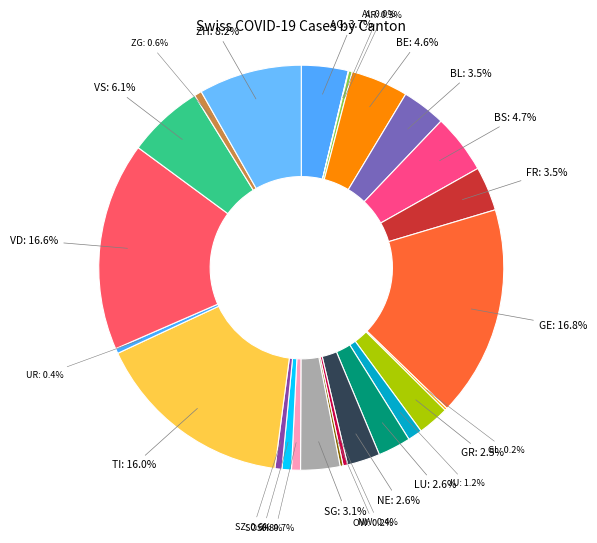

Which has a higher value, SO or GR?

GR